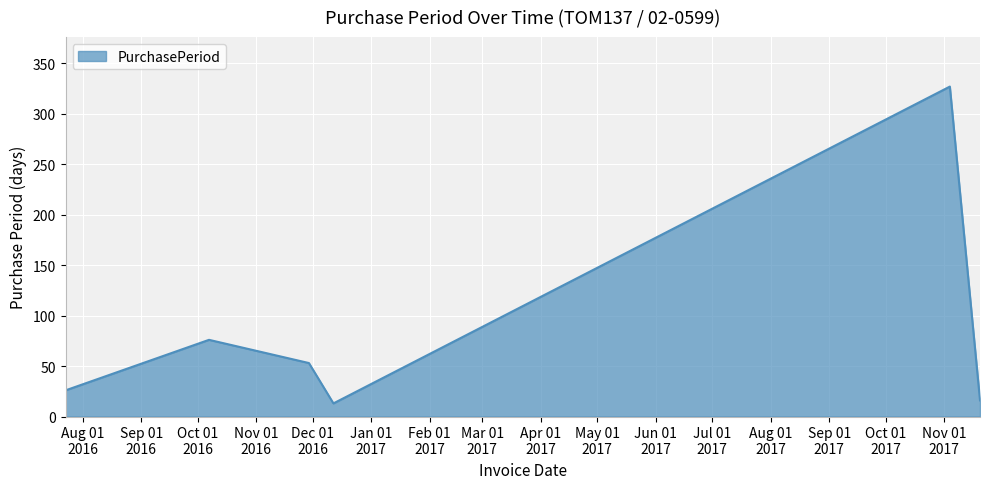

What is the average value?

85